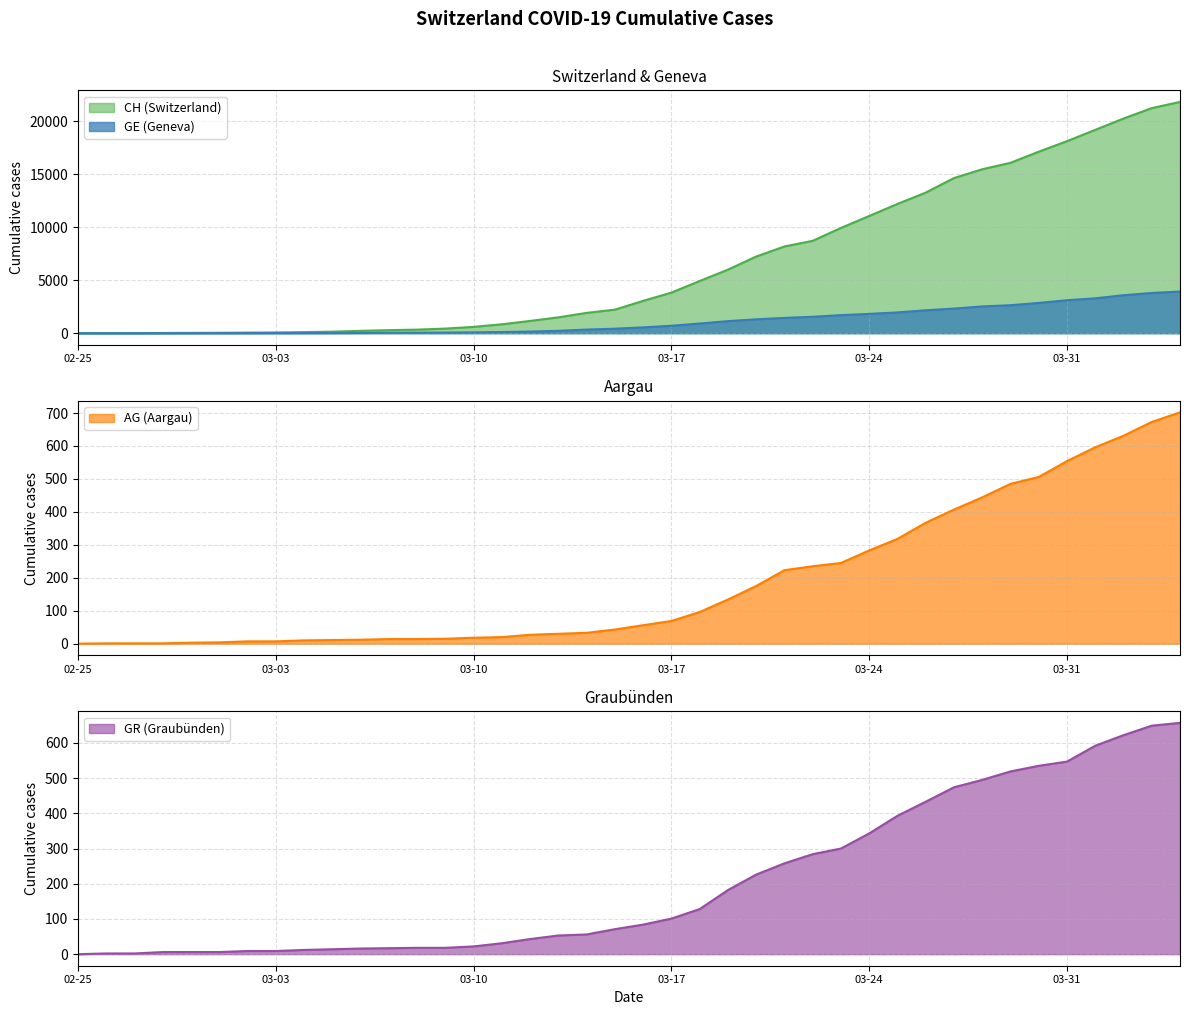

The value of CH at 2020-03-04 is 42. True or false?

False